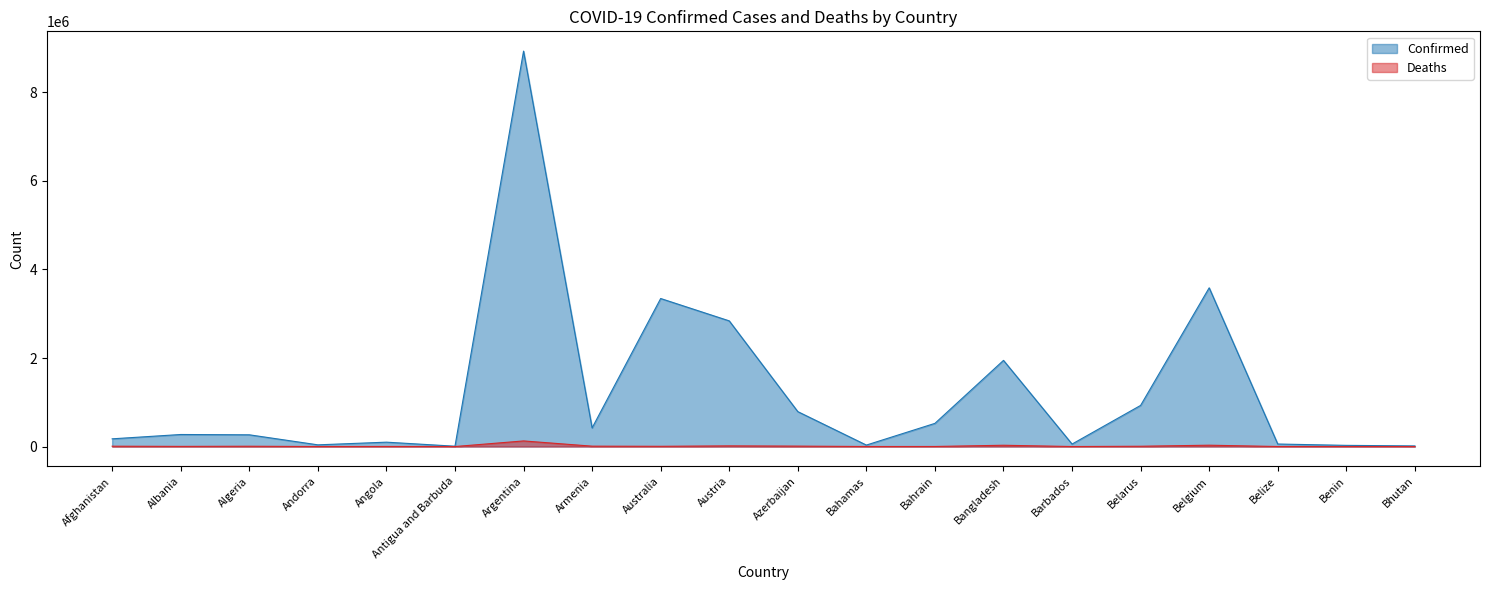

True or false: Deaths has a value of 316 at Barbados.

True